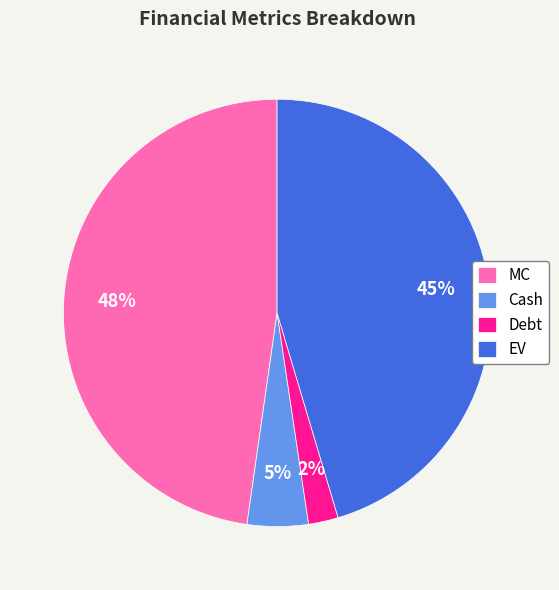

To the nearest percent, what is the average slice percentage?

25%